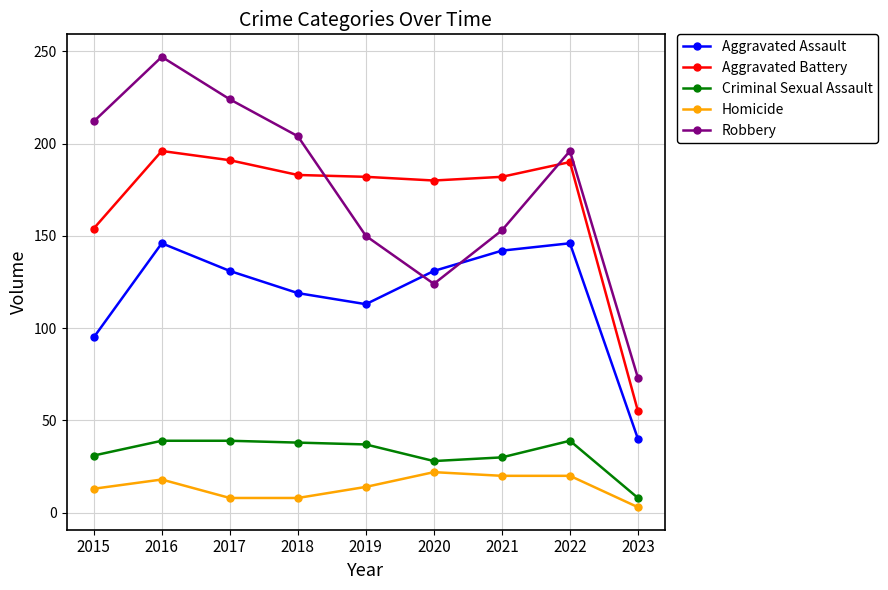

Is the value of Homicide at 2020 greater than the value of Robbery at 2017?

No